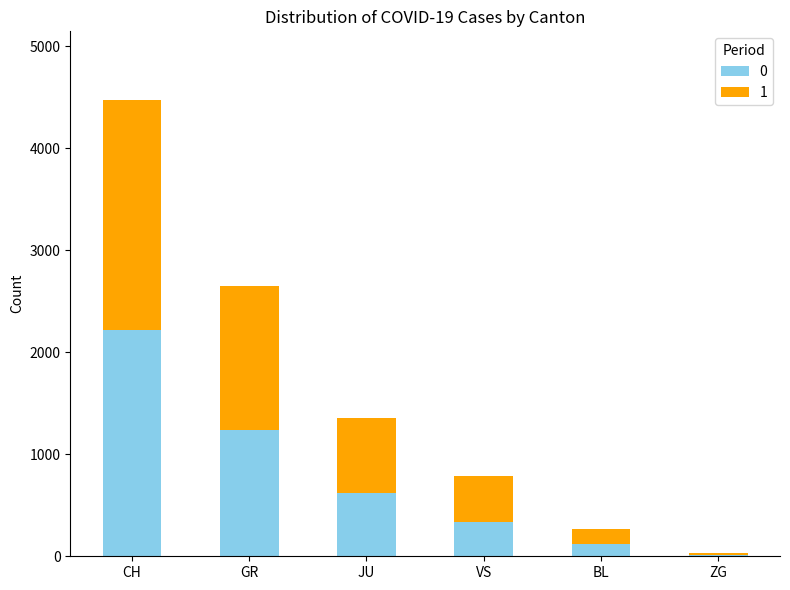

The 0 series shows 556 at VS. True or false?

False